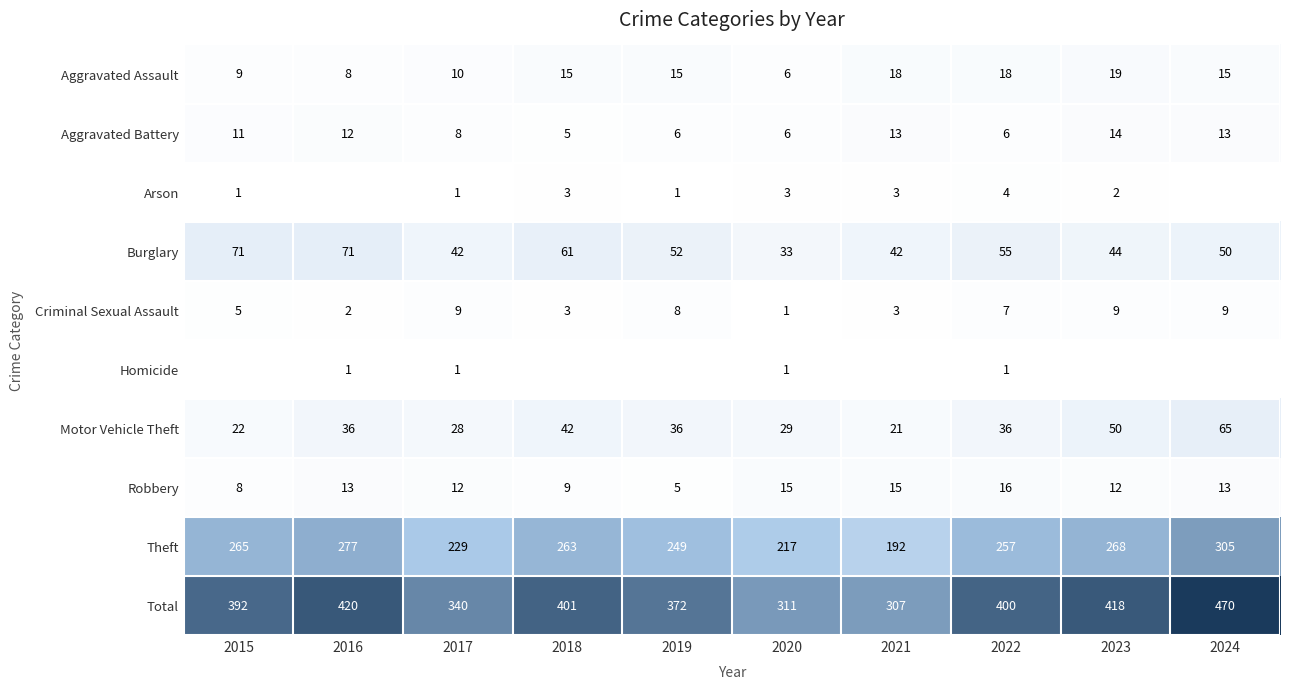

What is the difference between the second highest and second lowest values in the Theft series?

60